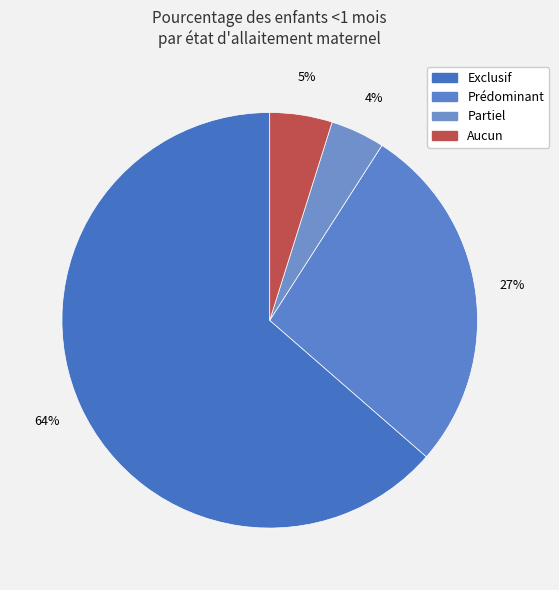

Which category accounts for the majority?

Exclusif